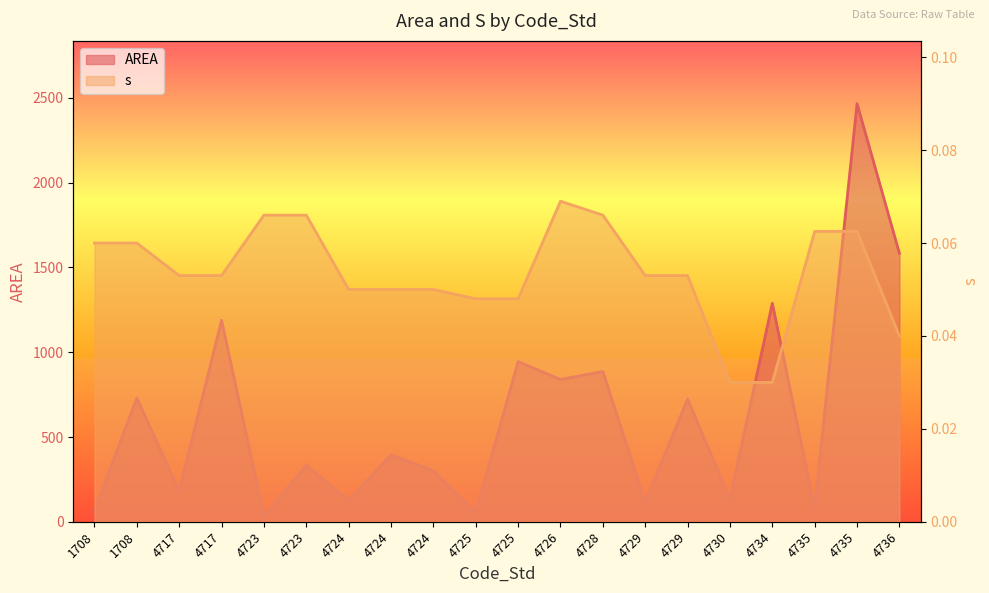

Between 4717 and 4724, which series saw the biggest shift?

AREA